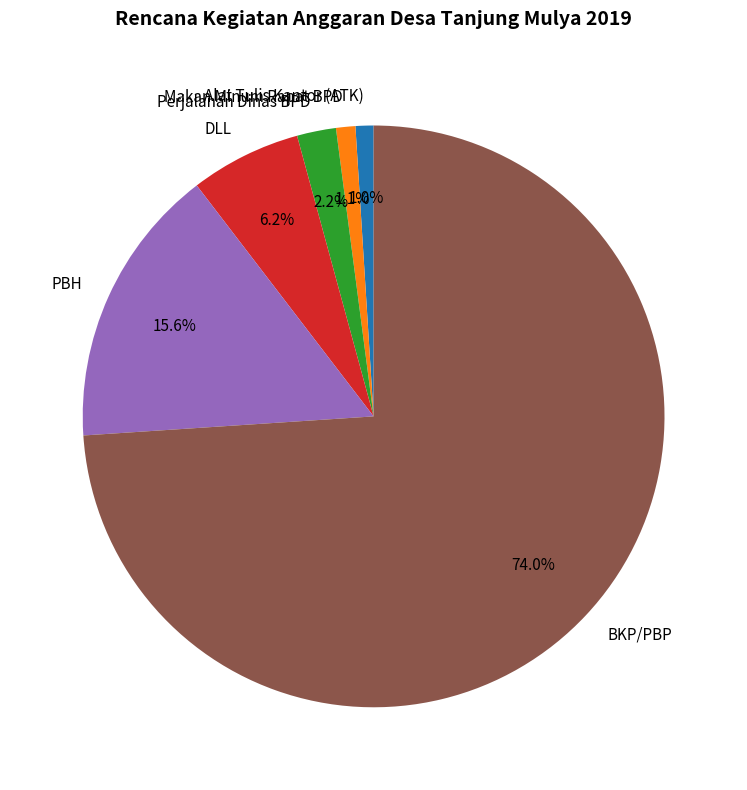

Is Perjalanan Dinas BPD the majority of the pie?

No